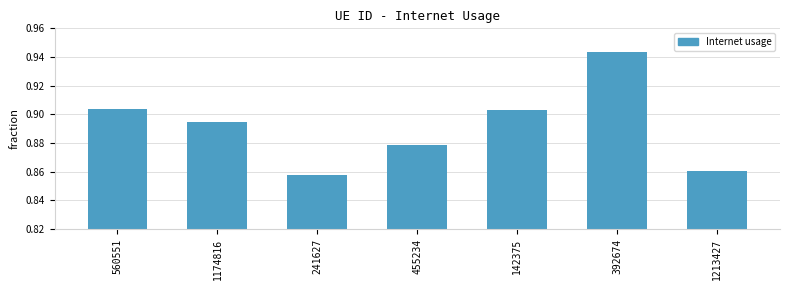

Where is the data nearest to the value 0?

241627